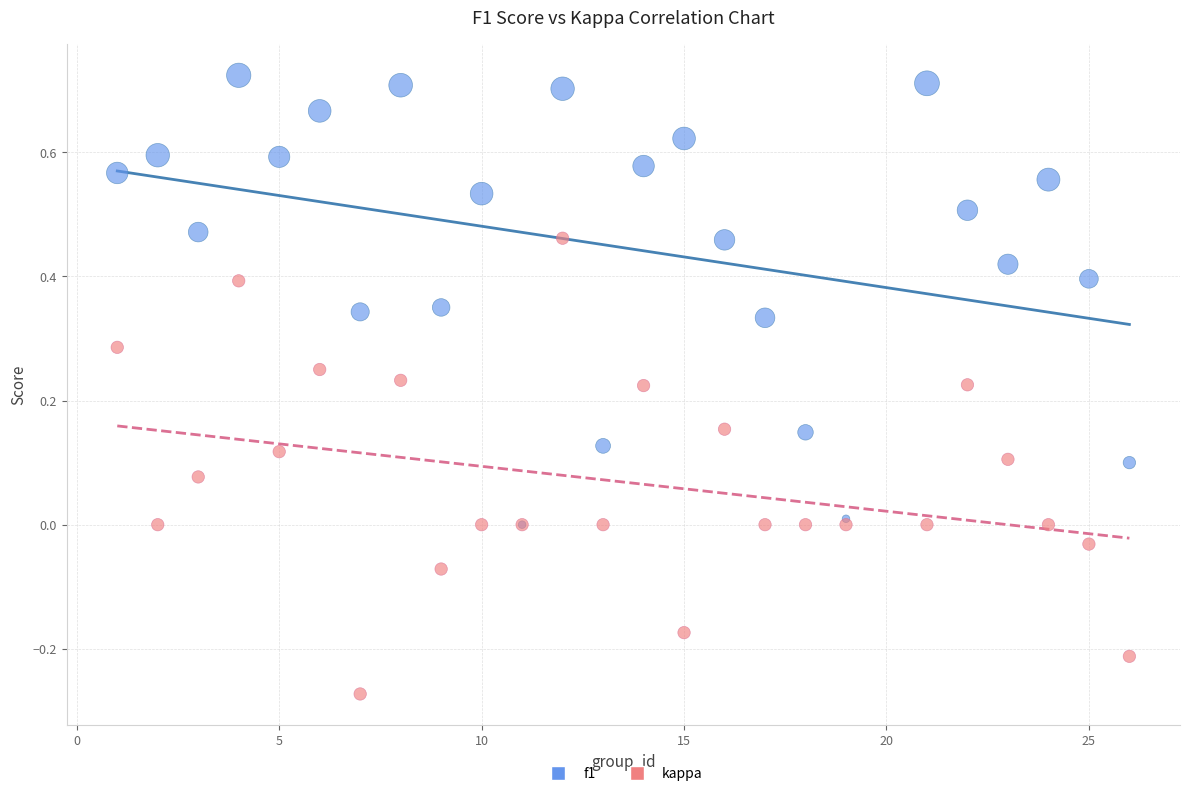

What are all the series names shown in the legend?

f1, kappa